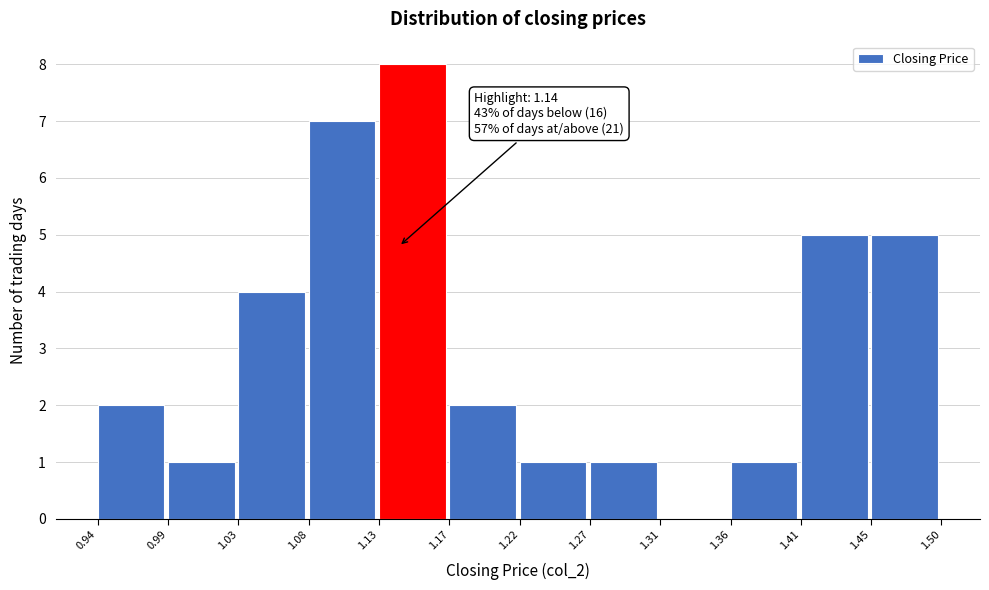

Which range on the x-axis has the tallest bar?

1.13 to 1.17